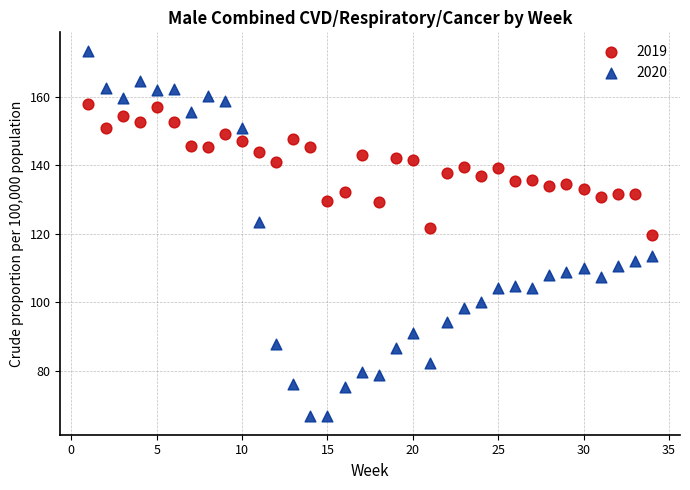

Which series reaches the minimum Y coordinate?

2020